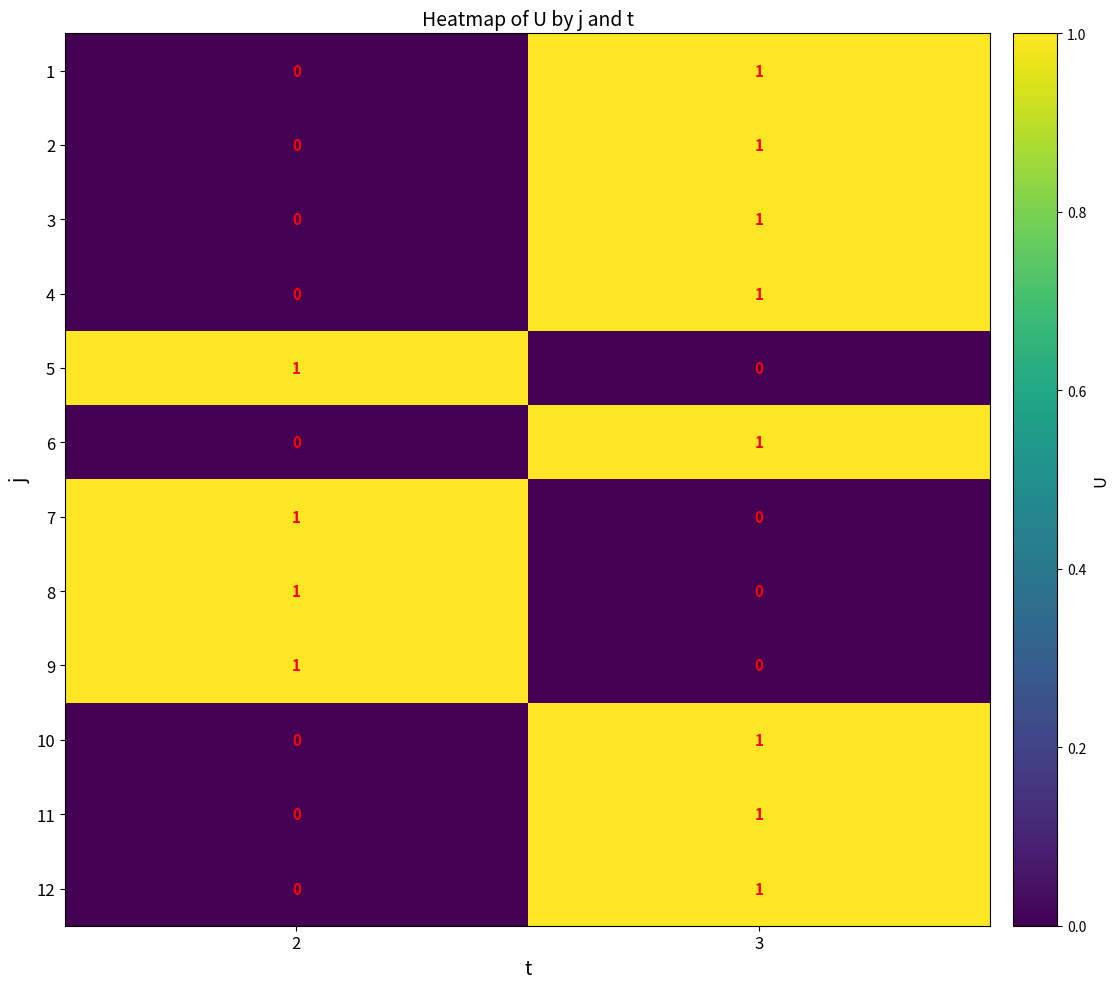

True or false: 6 has a value of 0 at 2.

True